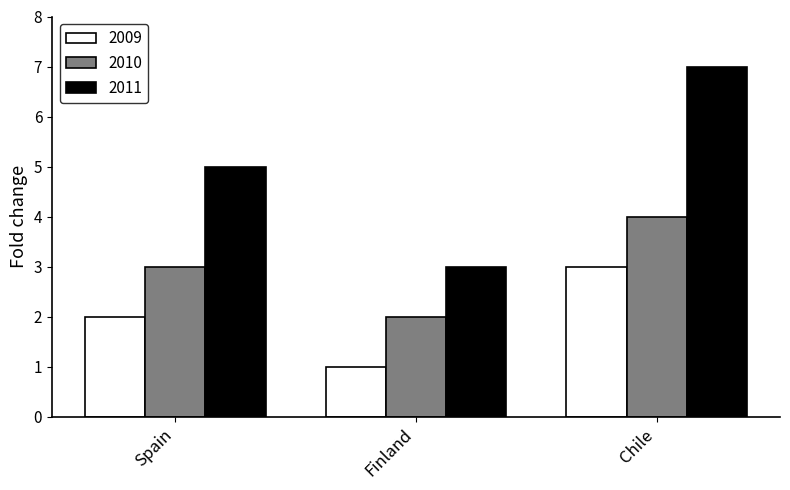

The value of 2010 at Chile is 2. True or false?

False